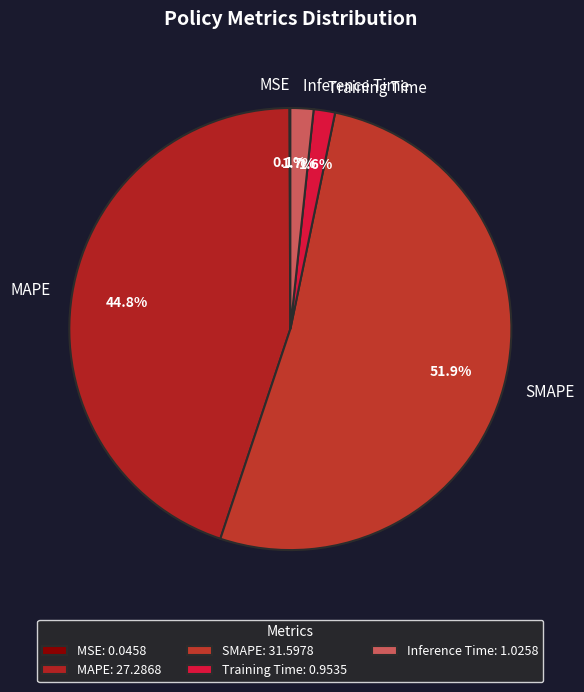

Is SMAPE the majority of the pie?

Yes